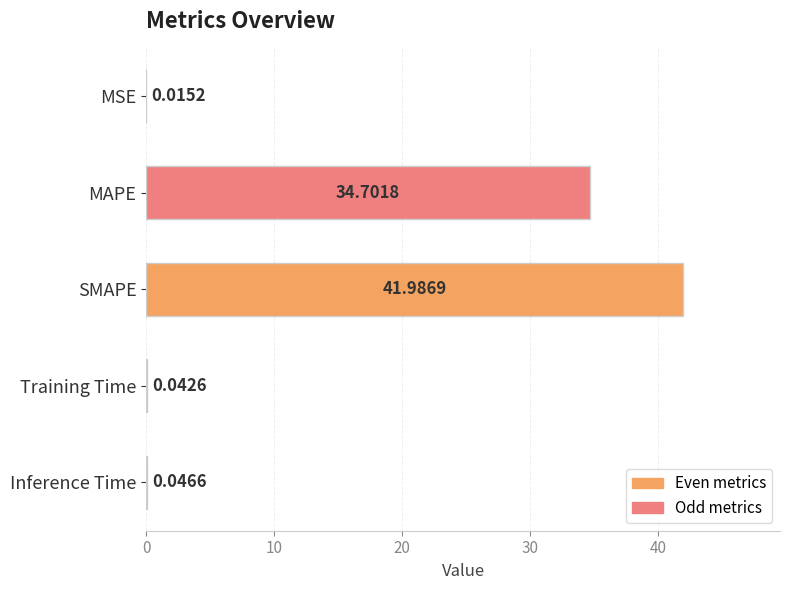

Does the chart contain stacked bars?

No